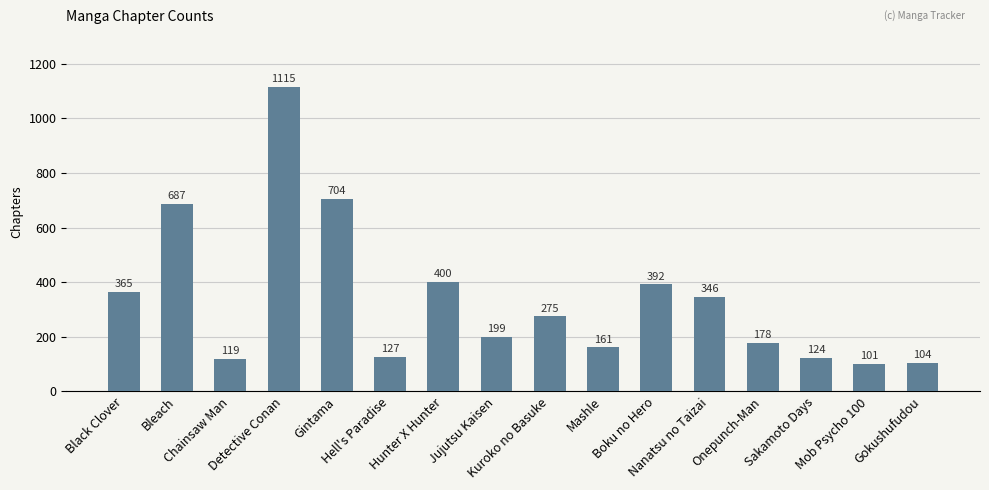

What is the sum of all values?

5397